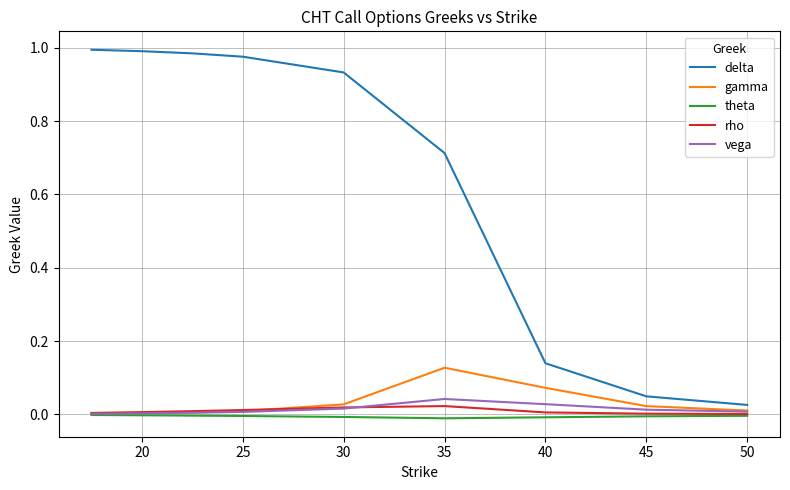

True or false: rho and delta intersect in this chart.

False